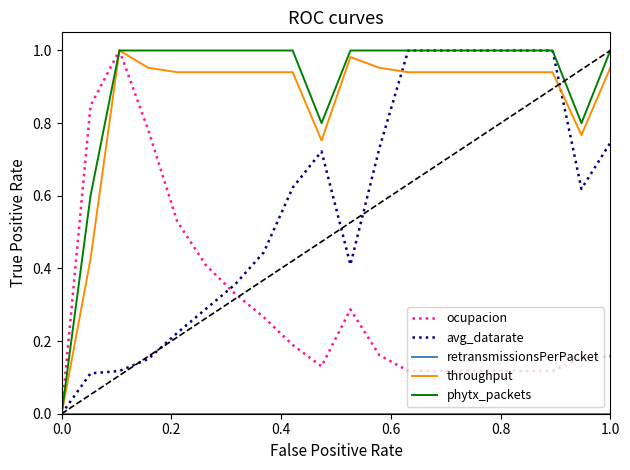

Which series has the largest total across all categories?

phytx_packets